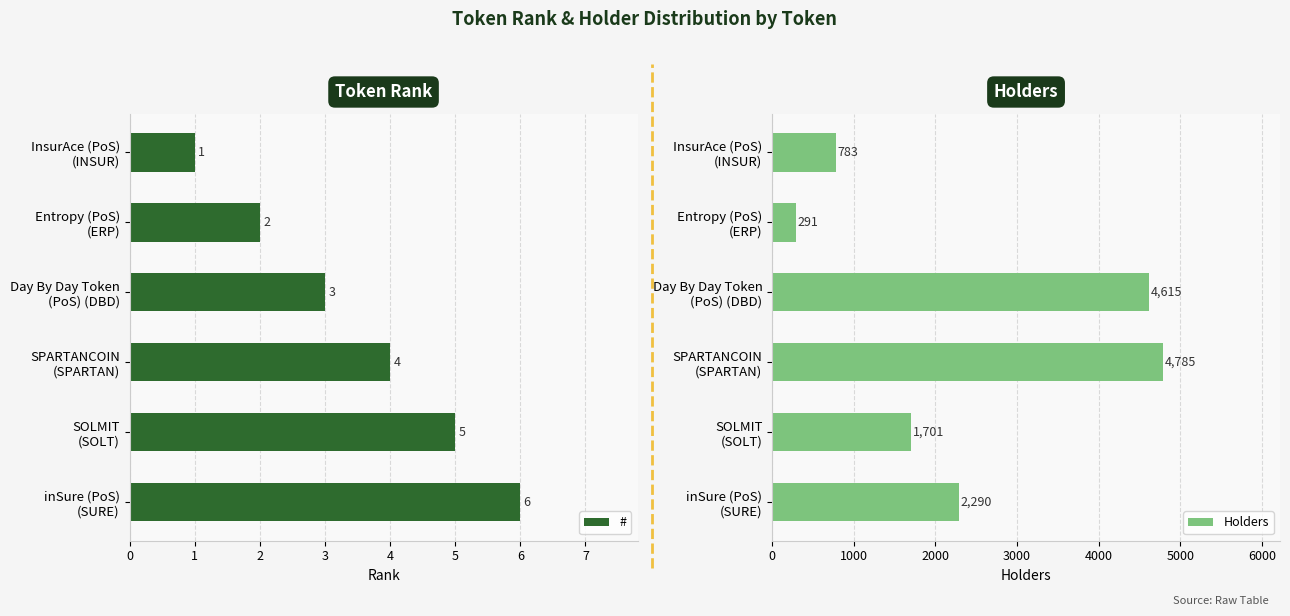

Where does the Holders series first go above 2290?

Day By Day Token (PoS) (DBD)